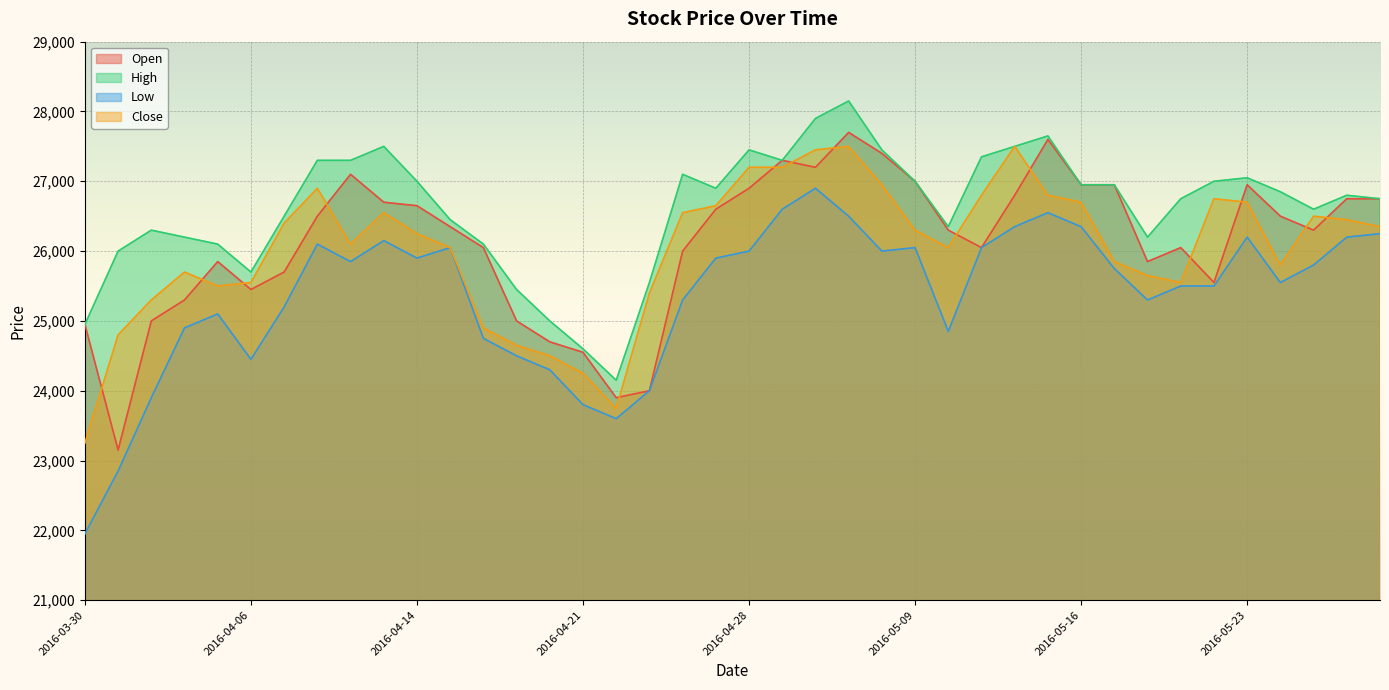

What is the greatest value displayed?

28150